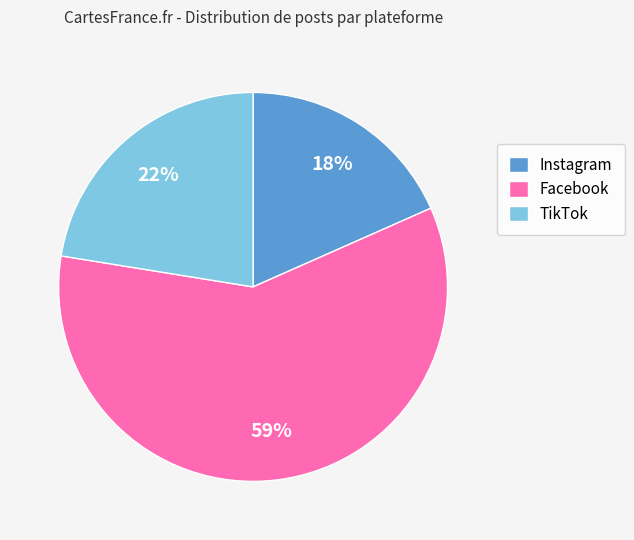

How many slices are in this pie chart?

3